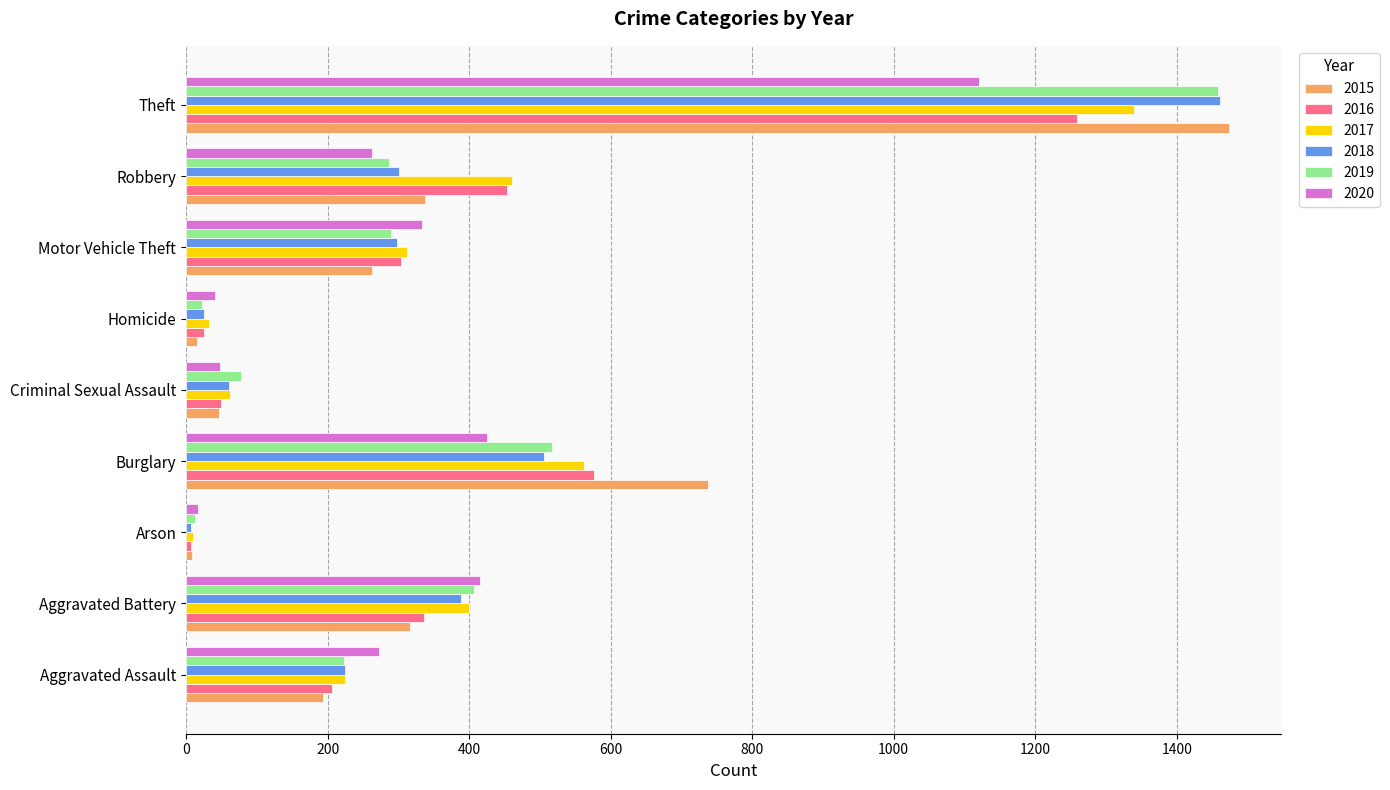

At how many categories does at least one series exceed 116?

6